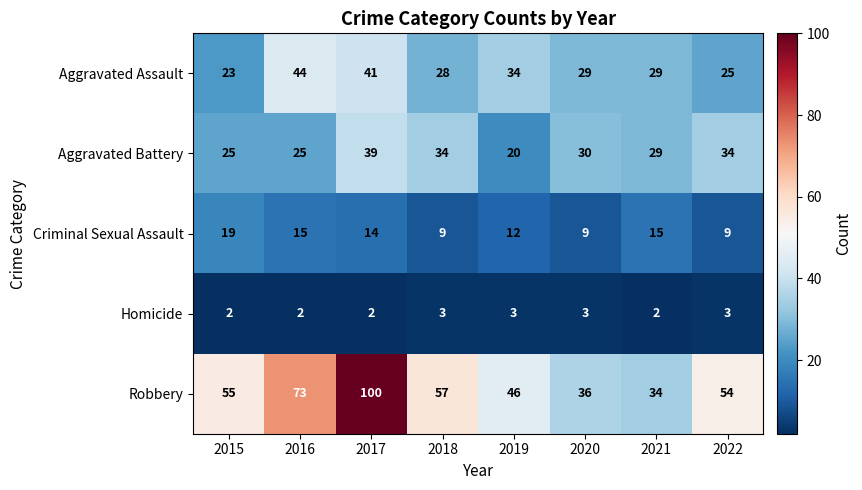

Count the number of data series in this chart.

5